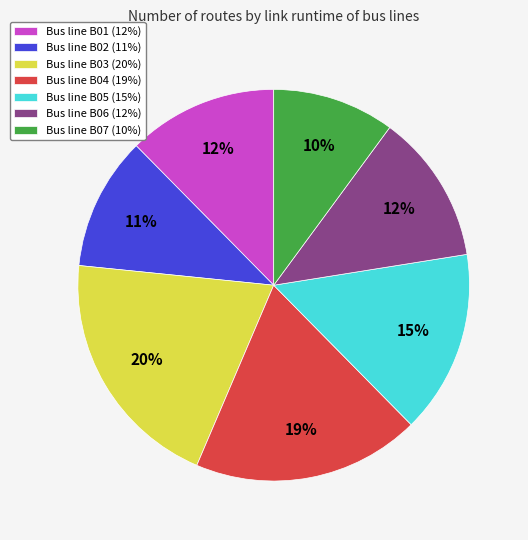

What percentage is the Bus line B01 (12%) slice, to the nearest percent?

12%